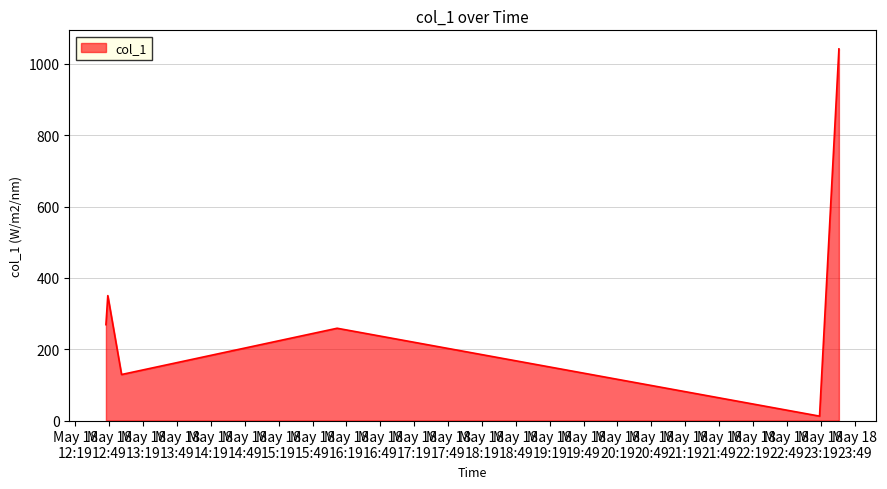

What is the difference between the maximum and minimum values?

1029.7